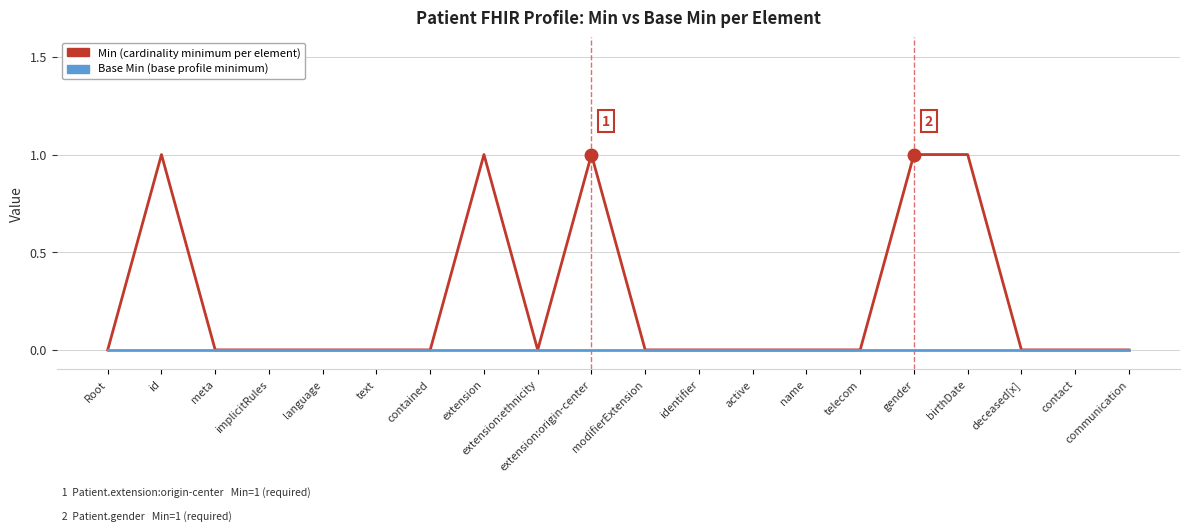

What position from the right is id?

19